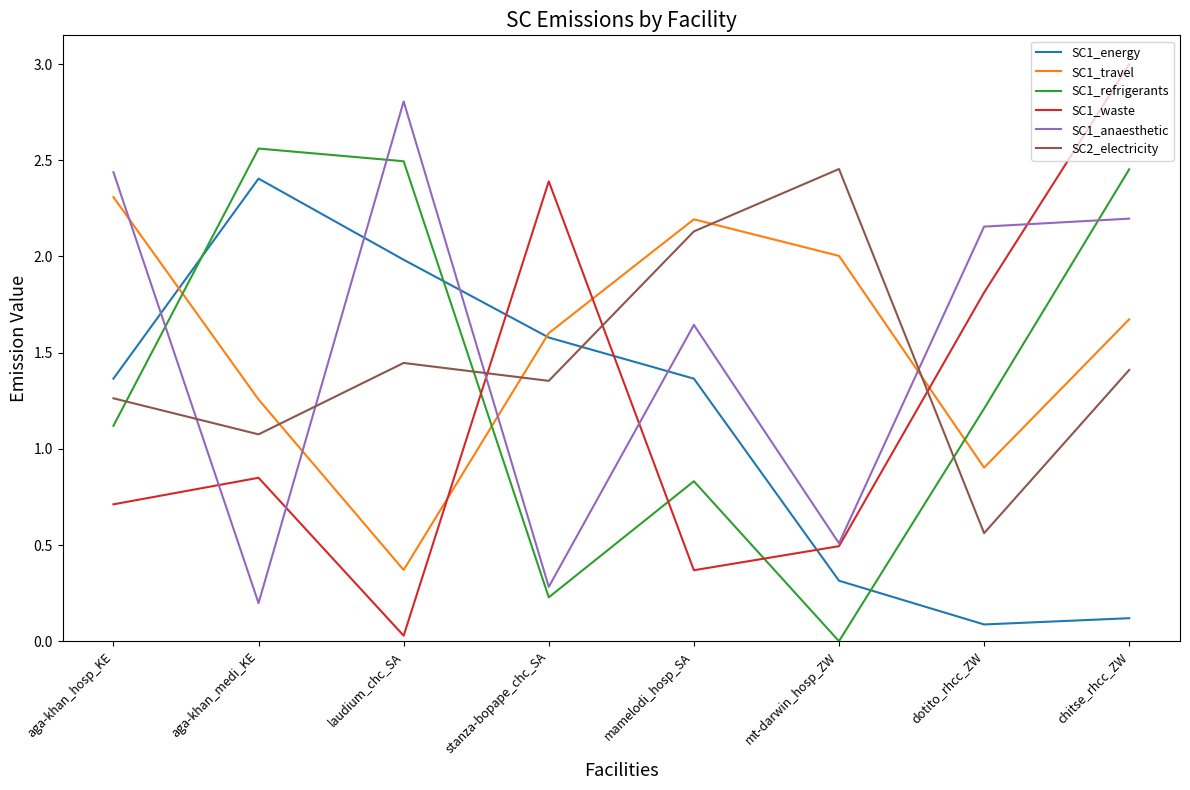

What position from the right is stanza-bopape_chc_SA?

5